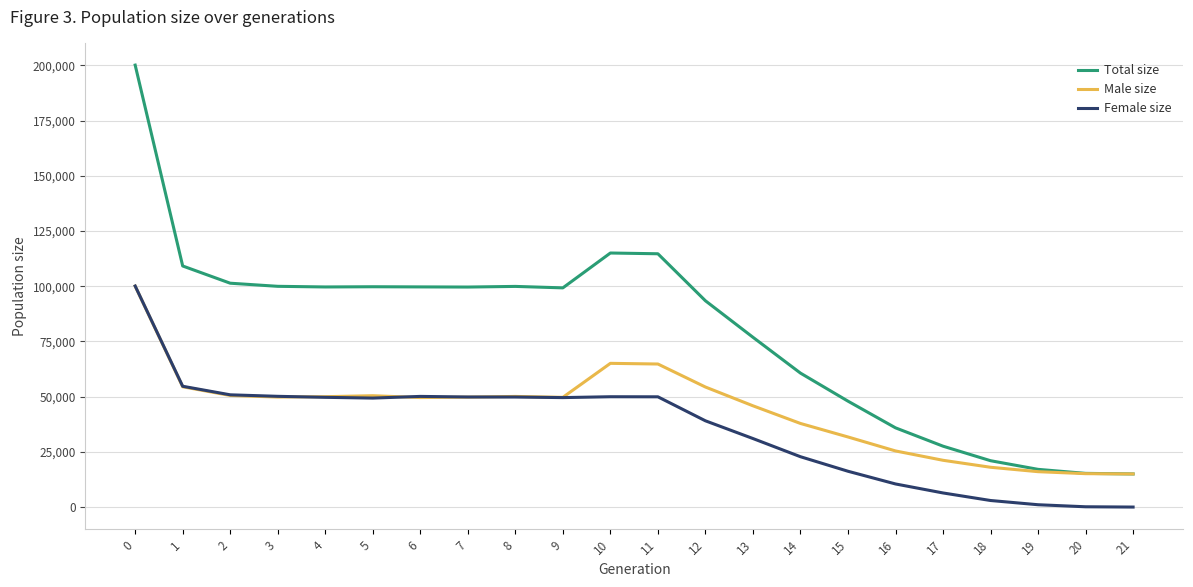

True or false: Female size and Total size intersect in this chart.

False